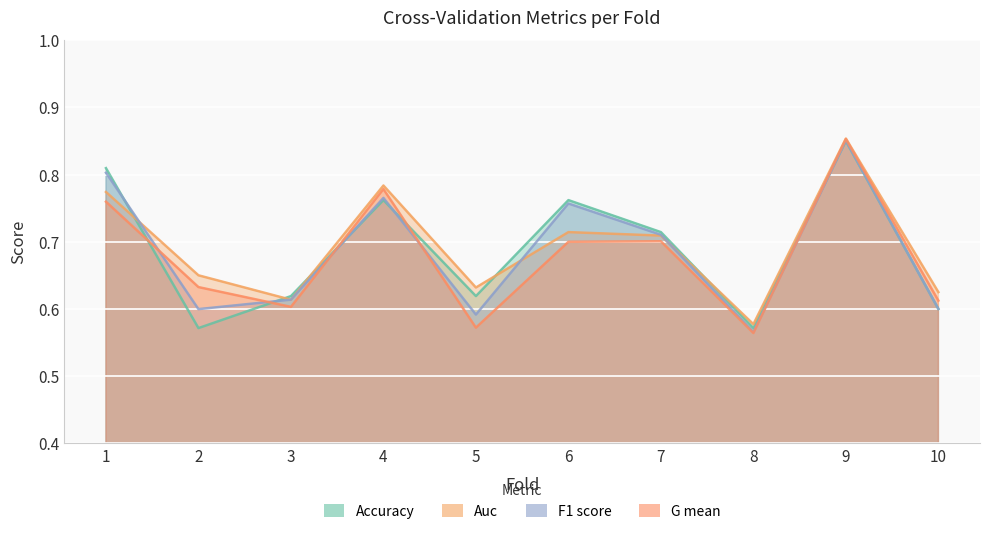

The accuracy series shows 0.5 at 1. True or false?

False